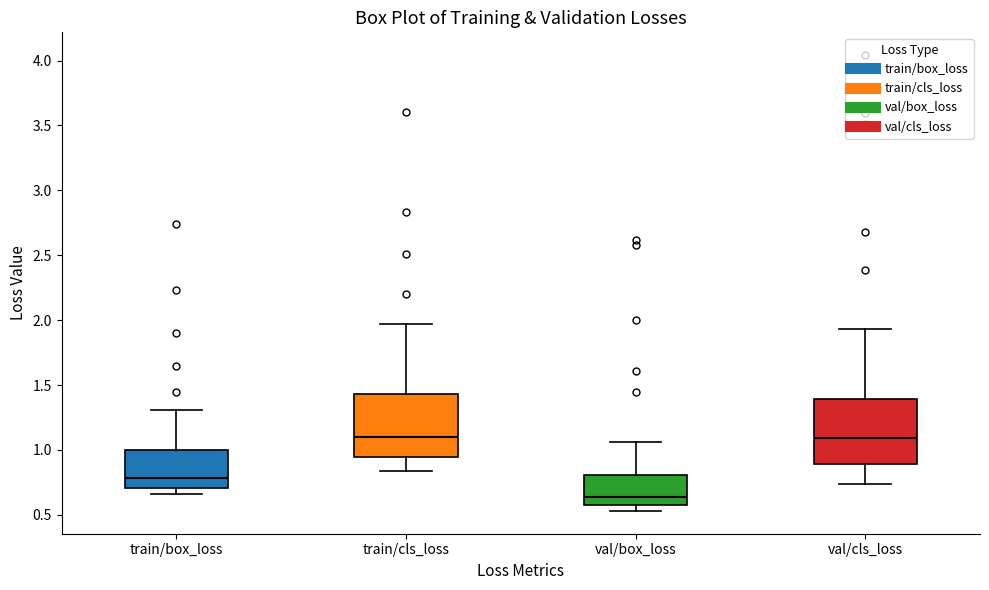

Reading left to right, transcribe this box plot: for each box, give where its median line is, the range the box spans, and where its two whiskers end, as read against the y-axis. The values are not printed on the chart, so give them approximately, as read against the axis.

train/box_loss: median 0.80, box 0.70 to 1.00, whiskers 0.65 to 1.30
train/cls_loss: median 1.10, box 0.95 to 1.45, whiskers 0.85 to 1.95
val/box_loss: median 0.65, box 0.60 to 0.80, whiskers 0.55 to 1.05
val/cls_loss: median 1.10, box 0.90 to 1.40, whiskers 0.75 to 1.95